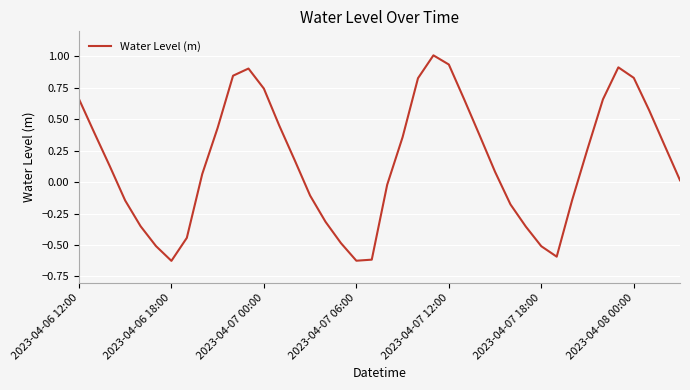

Count the number of data series in this chart.

1